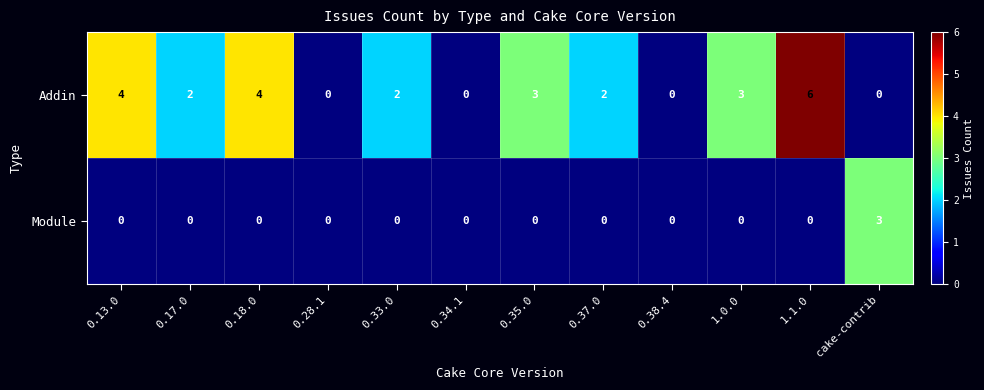

At which category is the sum across all series the highest?

1.1.0